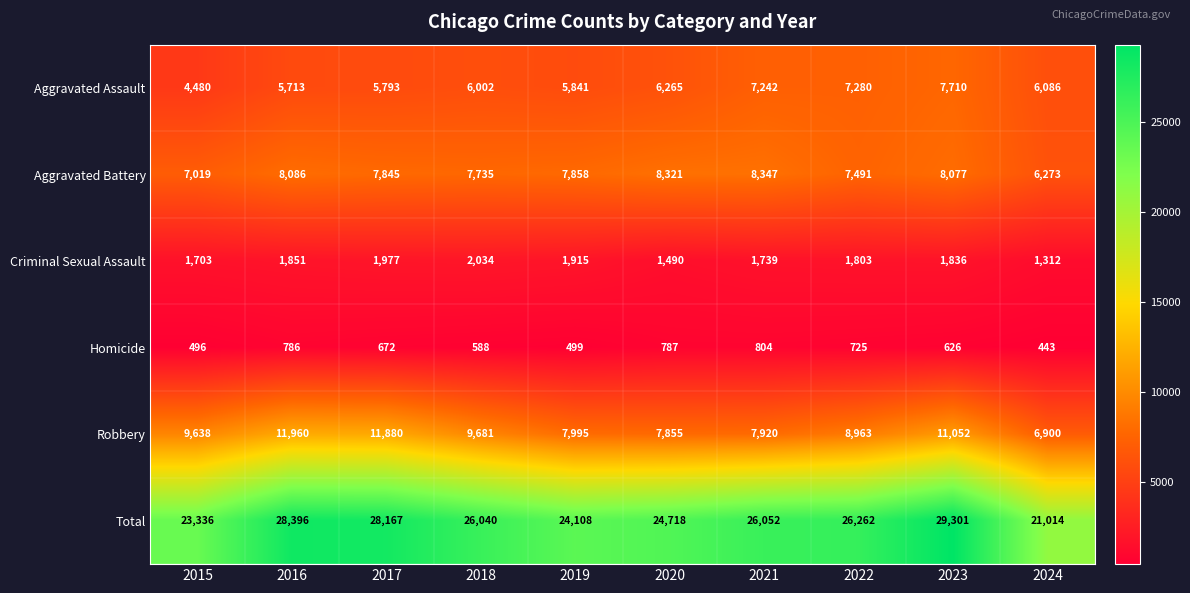

At which label is Homicide closest to 623?

2023